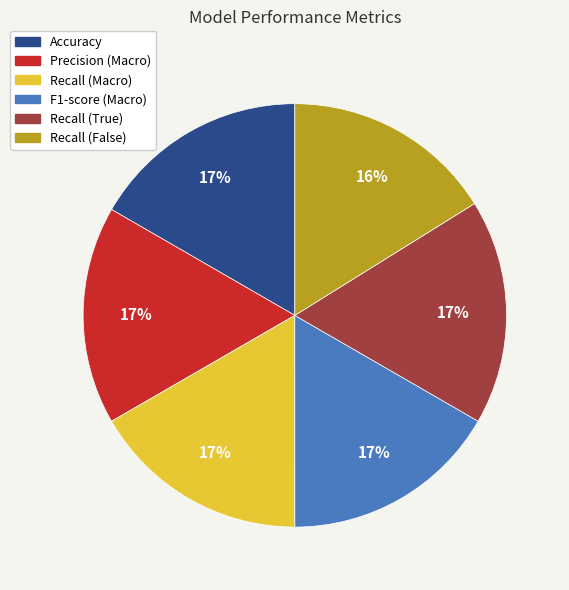

Do Precision (Macro) and Recall (False) together represent more than half of the pie?

No